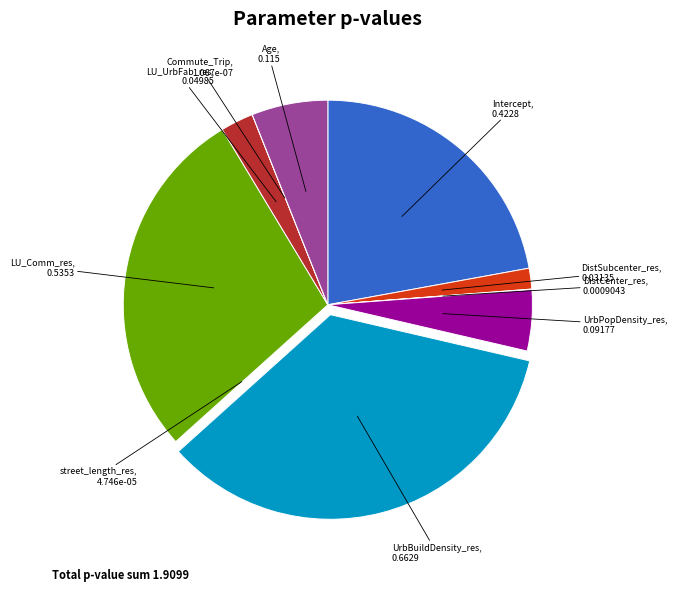

Does any single category account for the majority?

No